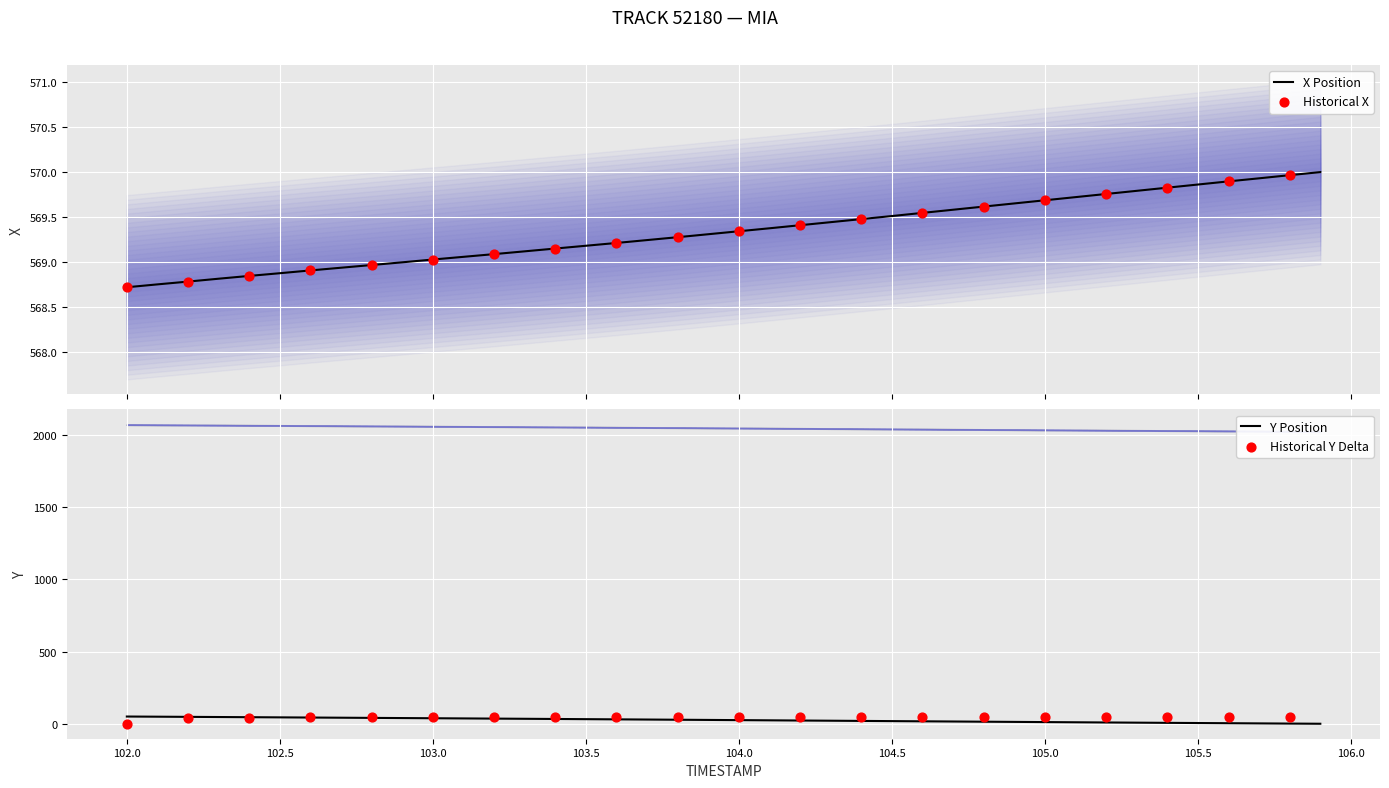

At how many categories does at least one series exceed 425?

40